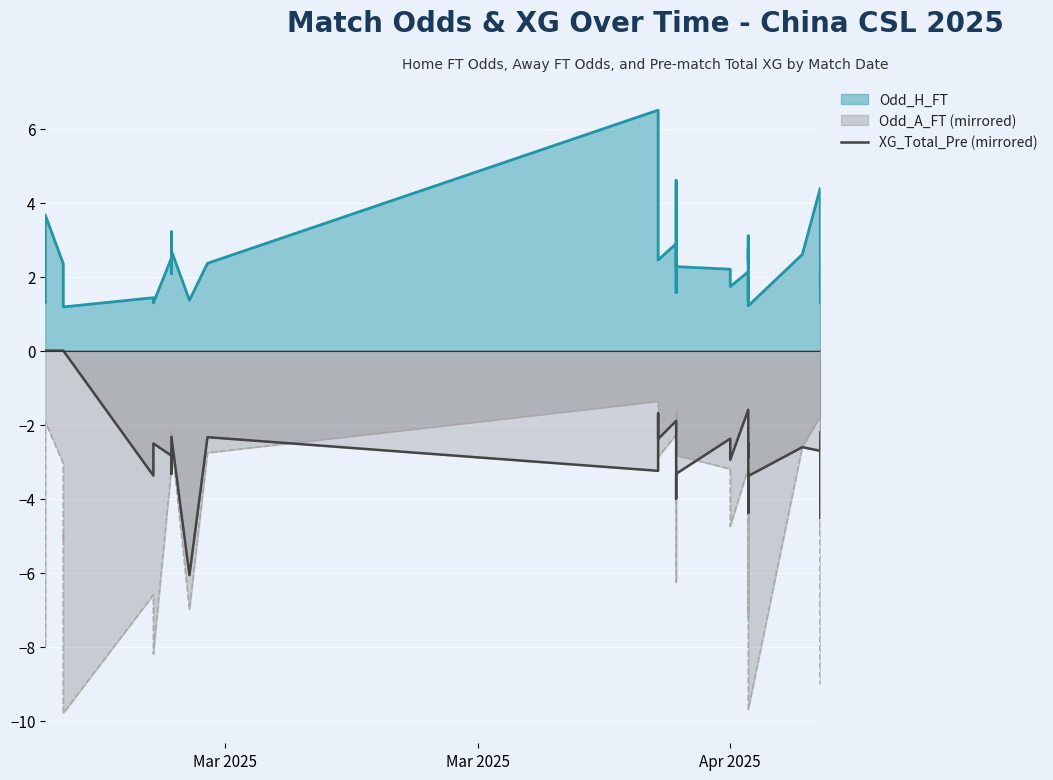

How many categories are shown in the chart?

40